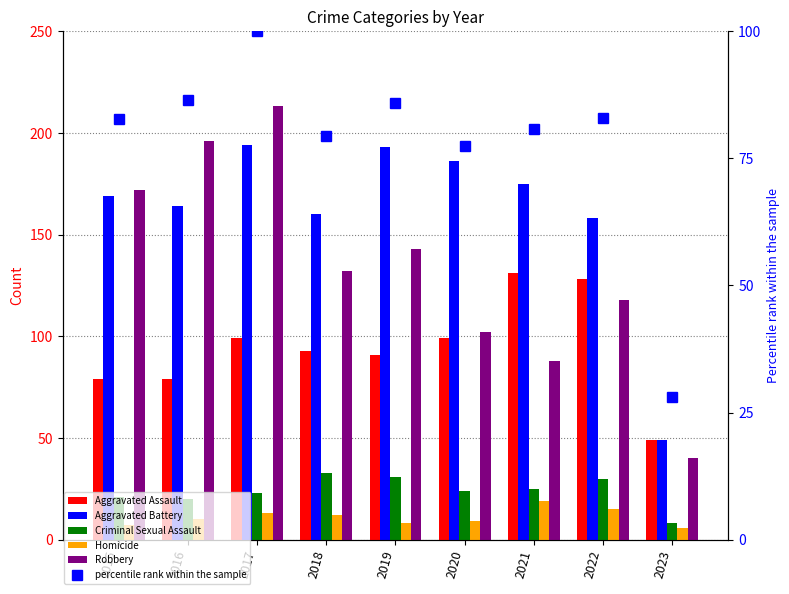

At which category is the sum across all series the highest?

2017